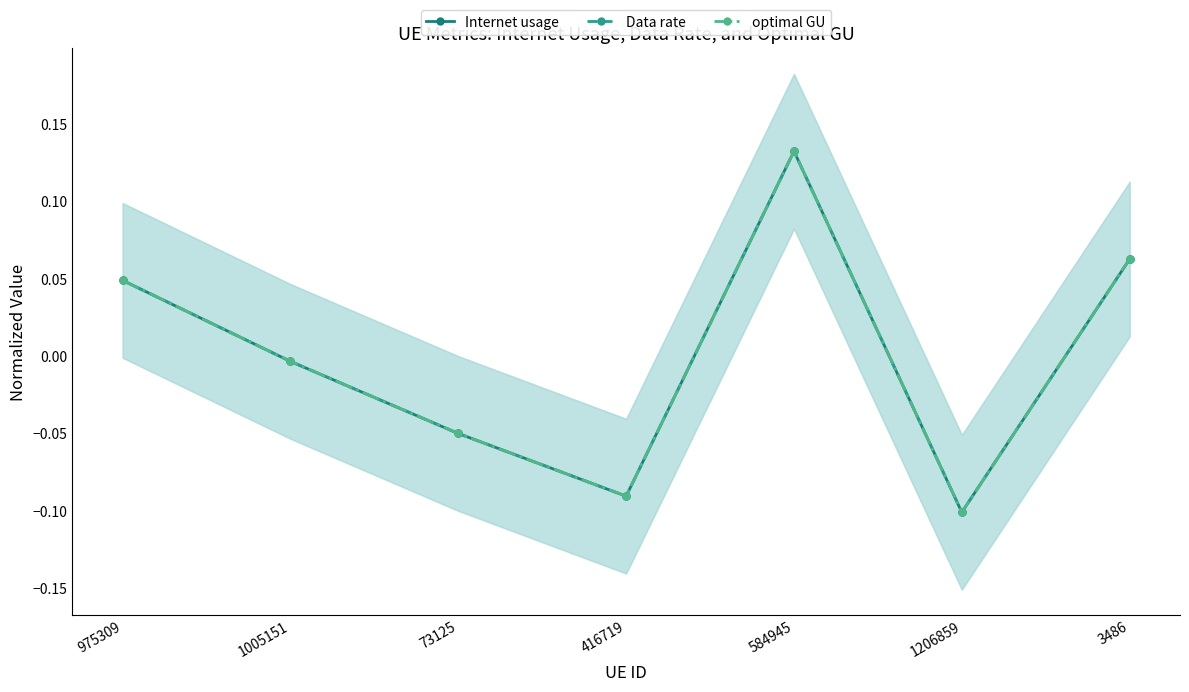

The value of optimal GU at 584945 is 0.1. True or false?

True